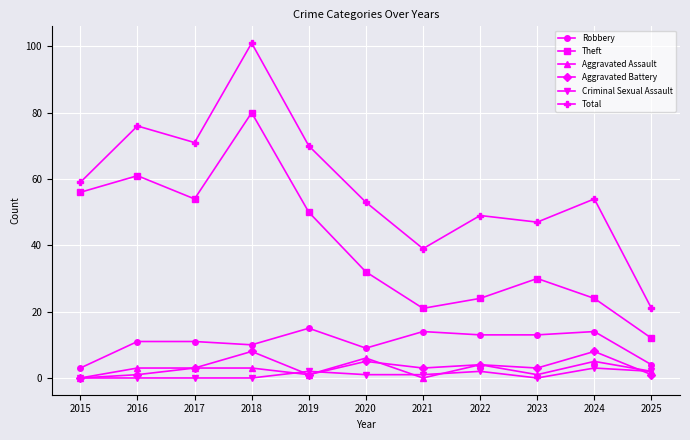

True or false: Robbery and Aggravated Battery cross at least once.

False